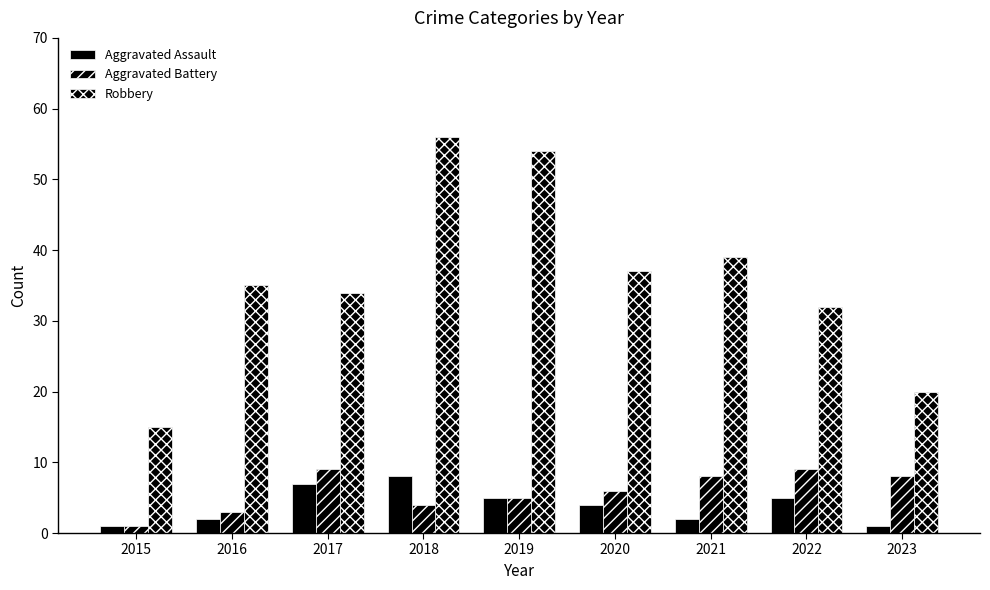

At 2018, list the series in order from largest to smallest.

Robbery, Aggravated Assault, Aggravated Battery